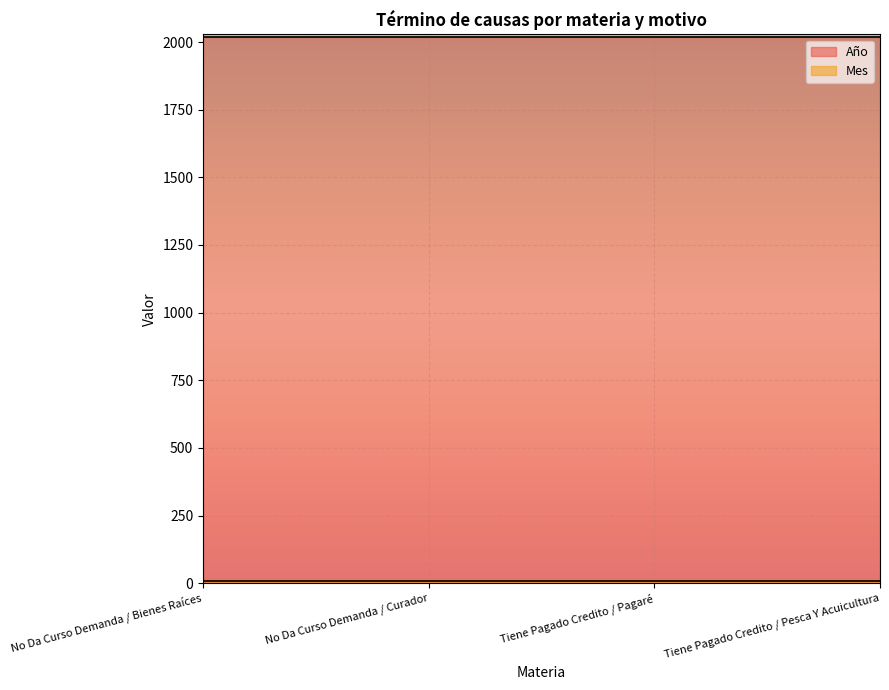

True or false: Mes has a value of 9 at No Da Curso Demanda / Curador.

True